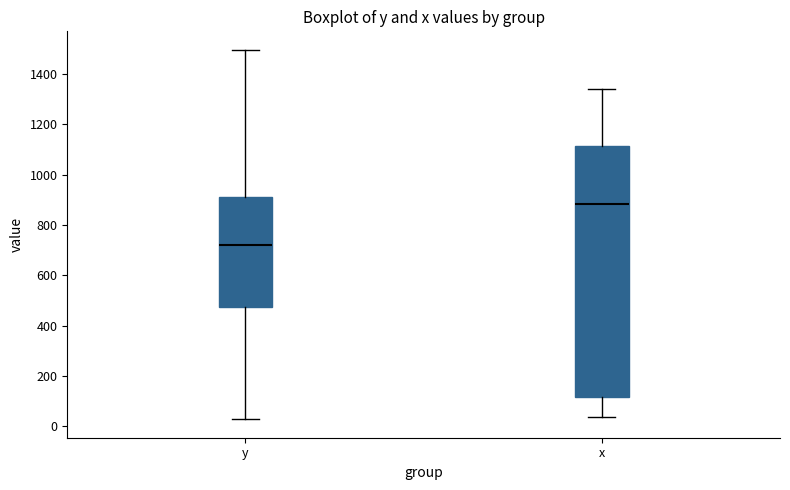

Reading left to right, read every box against the y-axis: the position of its median line, the range the box covers, and the ends of its whiskers. The values are not printed on the chart, so give them approximately, as read against the axis.

y: median 720, box 480 to 900, whiskers 20 to 1500
x: median 880, box 120 to 1120, whiskers 40 to 1340